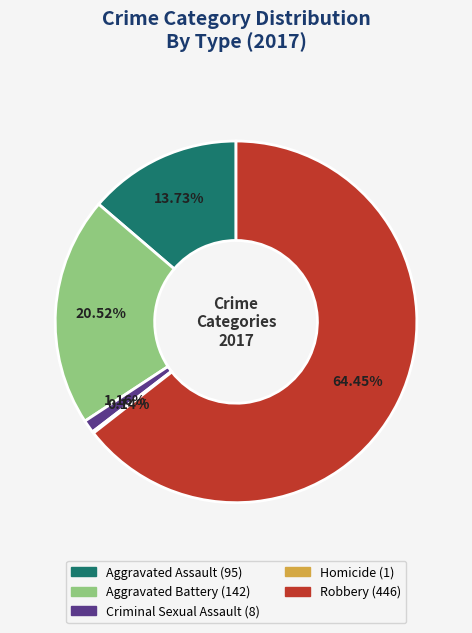

The Robbery slice represents 59% of the pie. True or false?

False